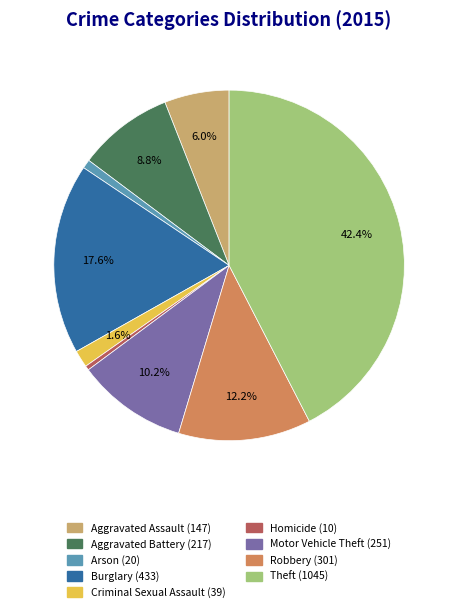

Approximately how many times larger is the value at Aggravated Assault compared to Robbery?

0.5